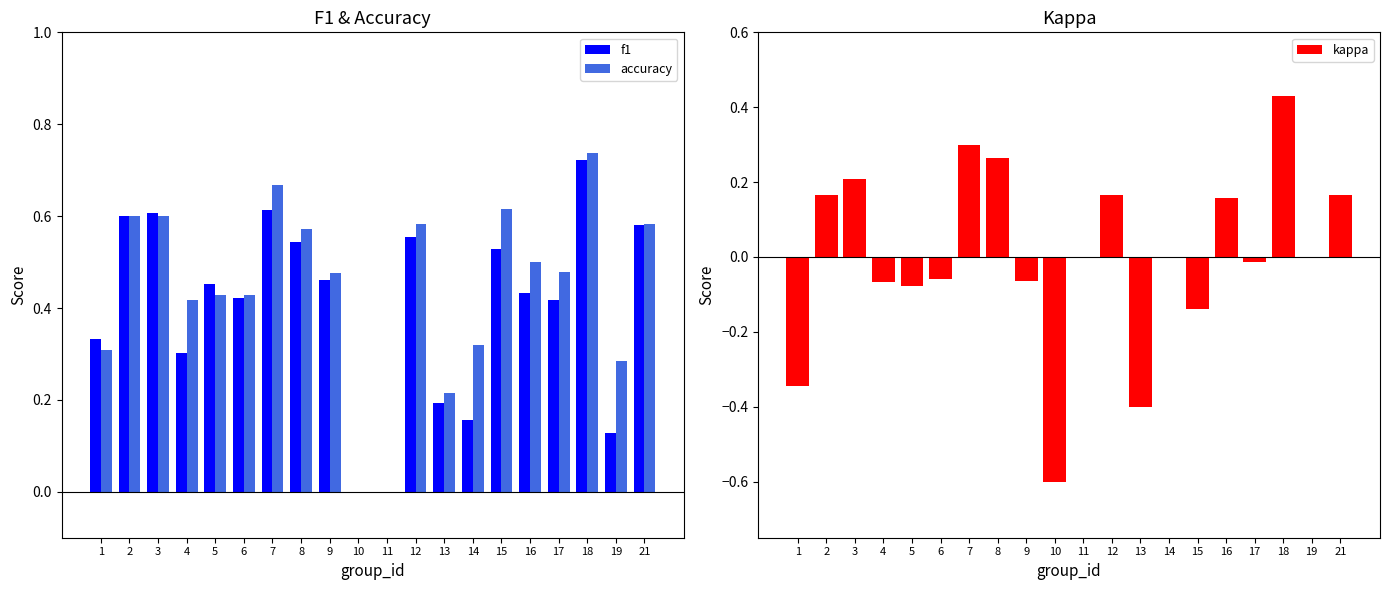

What is the sum of all kappa values?

0.1